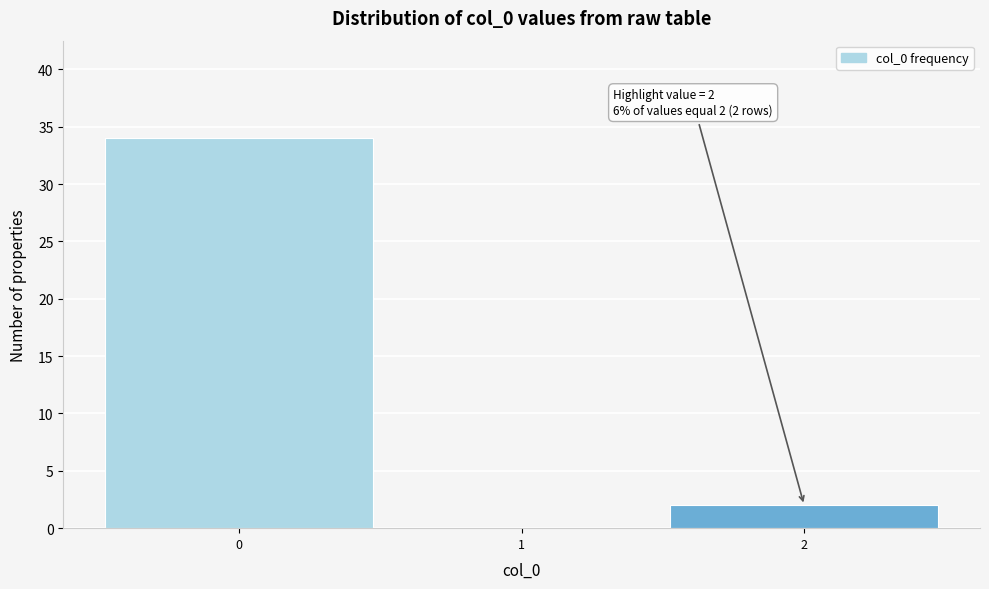

Which range on the x-axis has the tallest bar?

-0.5 to 0.5